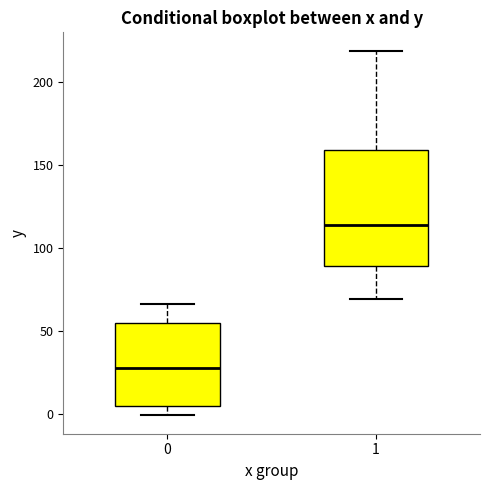

Reading left to right, read every box against the y-axis: the position of its median line, the range the box covers, and the ends of its whiskers. The values are not printed on the chart, so give them approximately, as read against the axis.

0: median 30, box 5 to 55, whiskers 0 to 65
1: median 115, box 90 to 160, whiskers 70 to 220